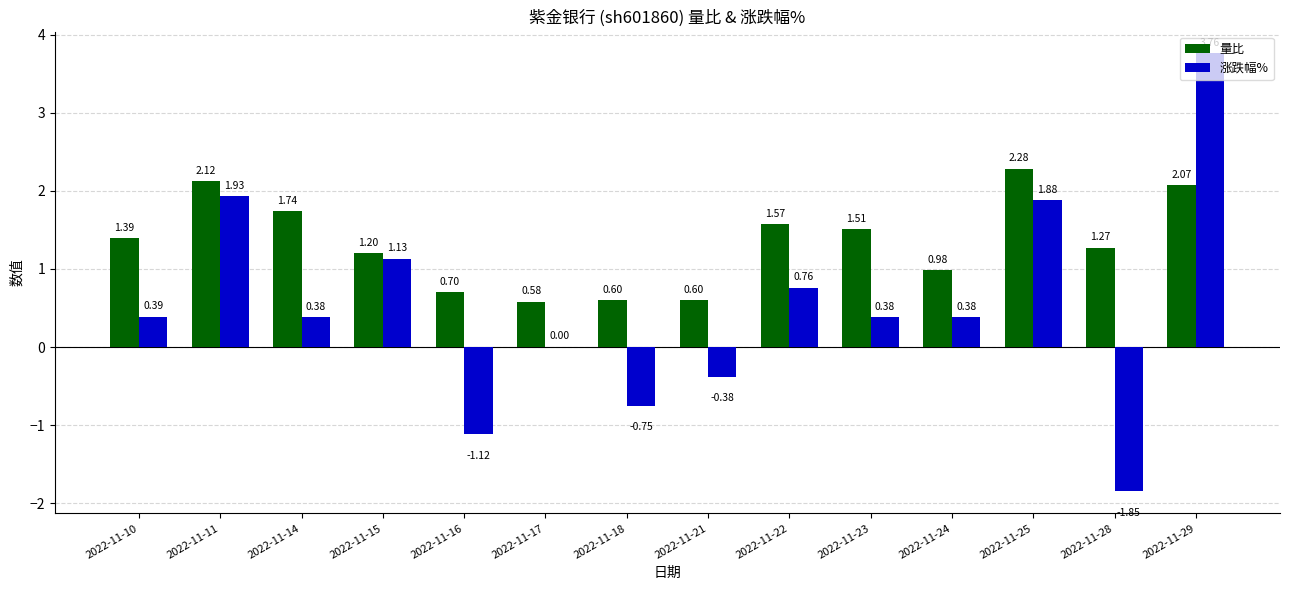

Are the bars horizontal?

No